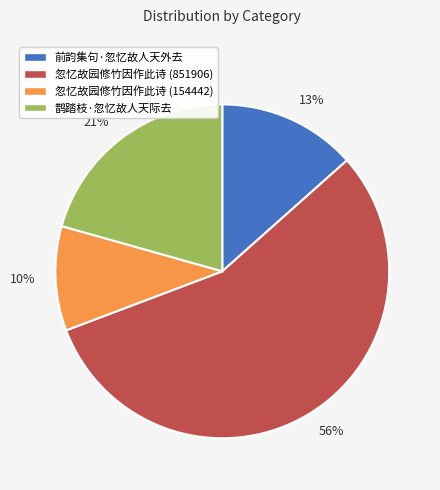

To the nearest percent, what percentage of the pie is 忽忆故园修竹因作此诗 (851906)?

56%